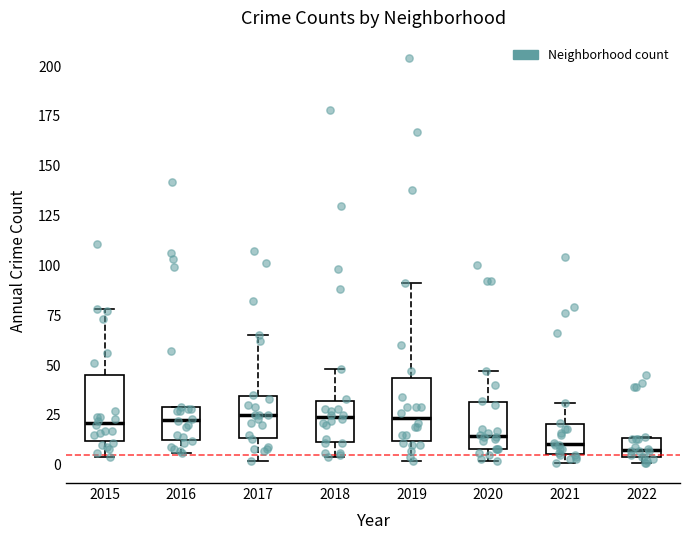

Reading left to right, read every box against the y-axis: the position of its median line, the range the box covers, and the ends of its whiskers. The values are not printed on the chart, so give them approximately, as read against the axis.

2015: median 20, box 10 to 45, whiskers 5 to 80
2016: median 25, box 15 to 30, whiskers 5 to 30
2017: median 25, box 15 to 35, whiskers 0 to 65
2018: median 25, box 10 to 30, whiskers 5 to 50
2019: median 25, box 10 to 45, whiskers 0 to 90
2020: median 15, box 10 to 30, whiskers 0 to 45
2021: median 10, box 5 to 20, whiskers 0 to 30
2022: median 10, box 5 to 15, whiskers 0 to 15